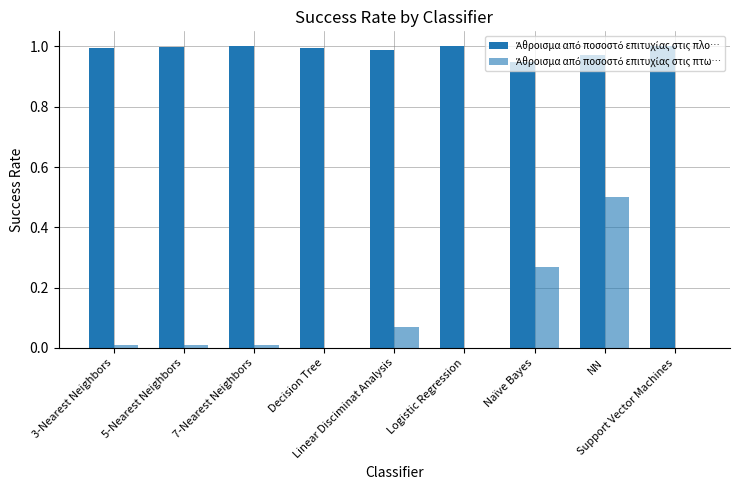

At which category is the sum across all series the highest?

NN